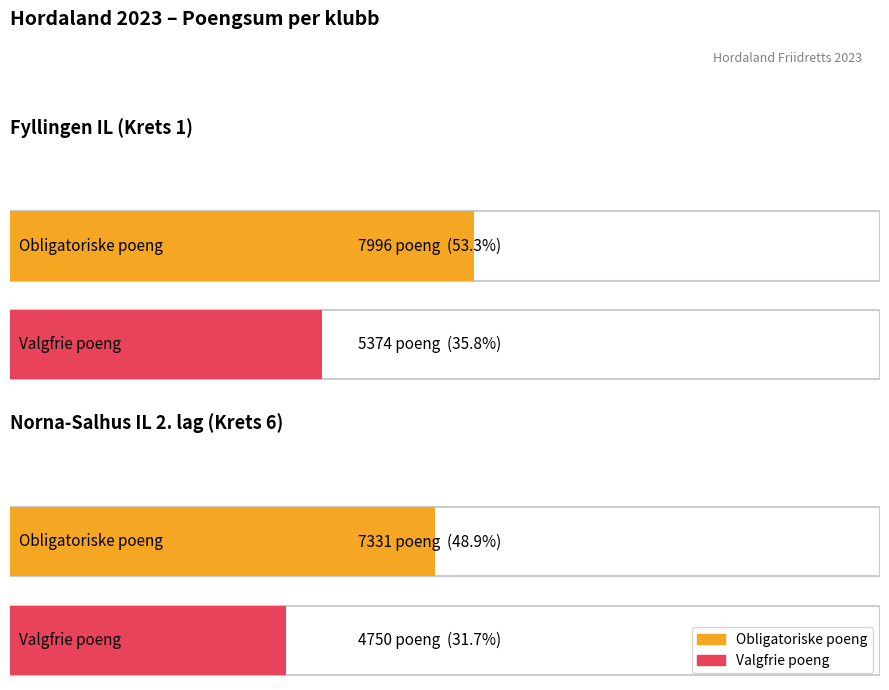

Is it true that Obligatoriske sum equals 12618 at Fyllingen IL (Krets 1)?

False